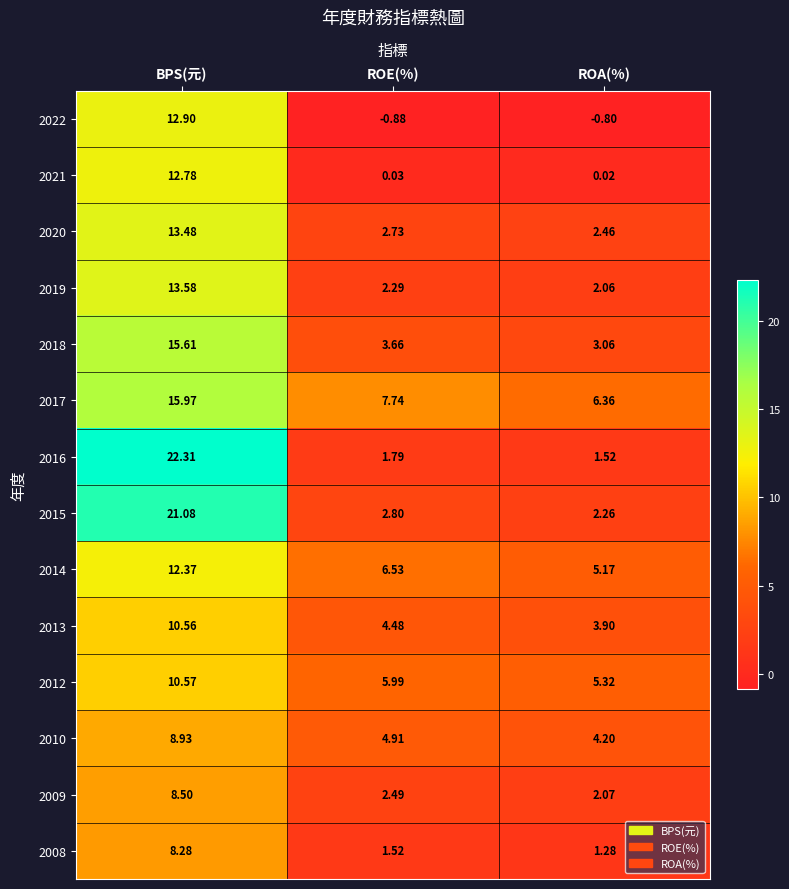

Rank the categories by 2021 value from highest to lowest.

BPS(元), ROE(%), ROA(%)